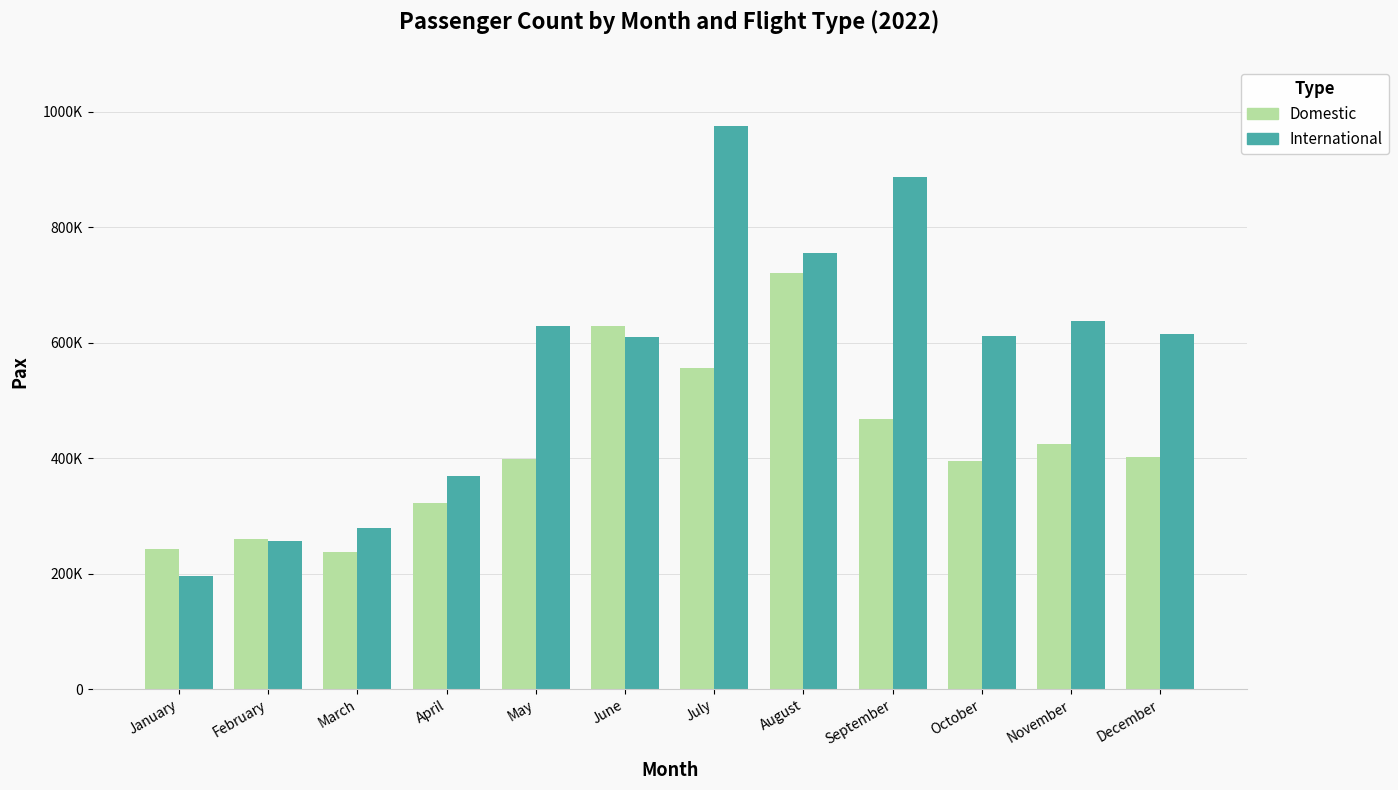

What is the smallest value displayed?

195840